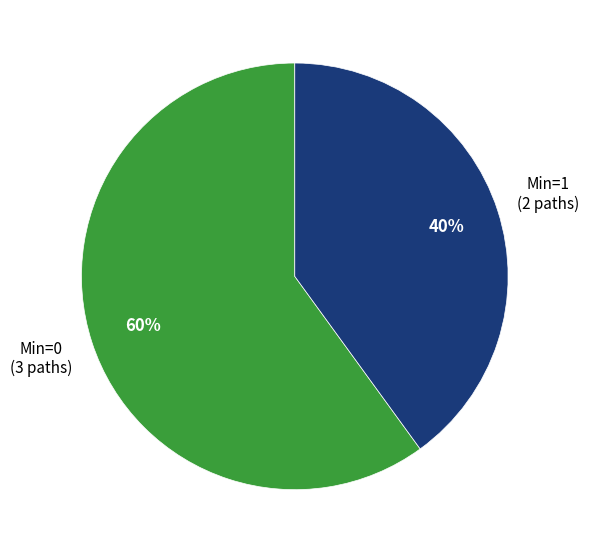

How many slices are in this pie chart?

2